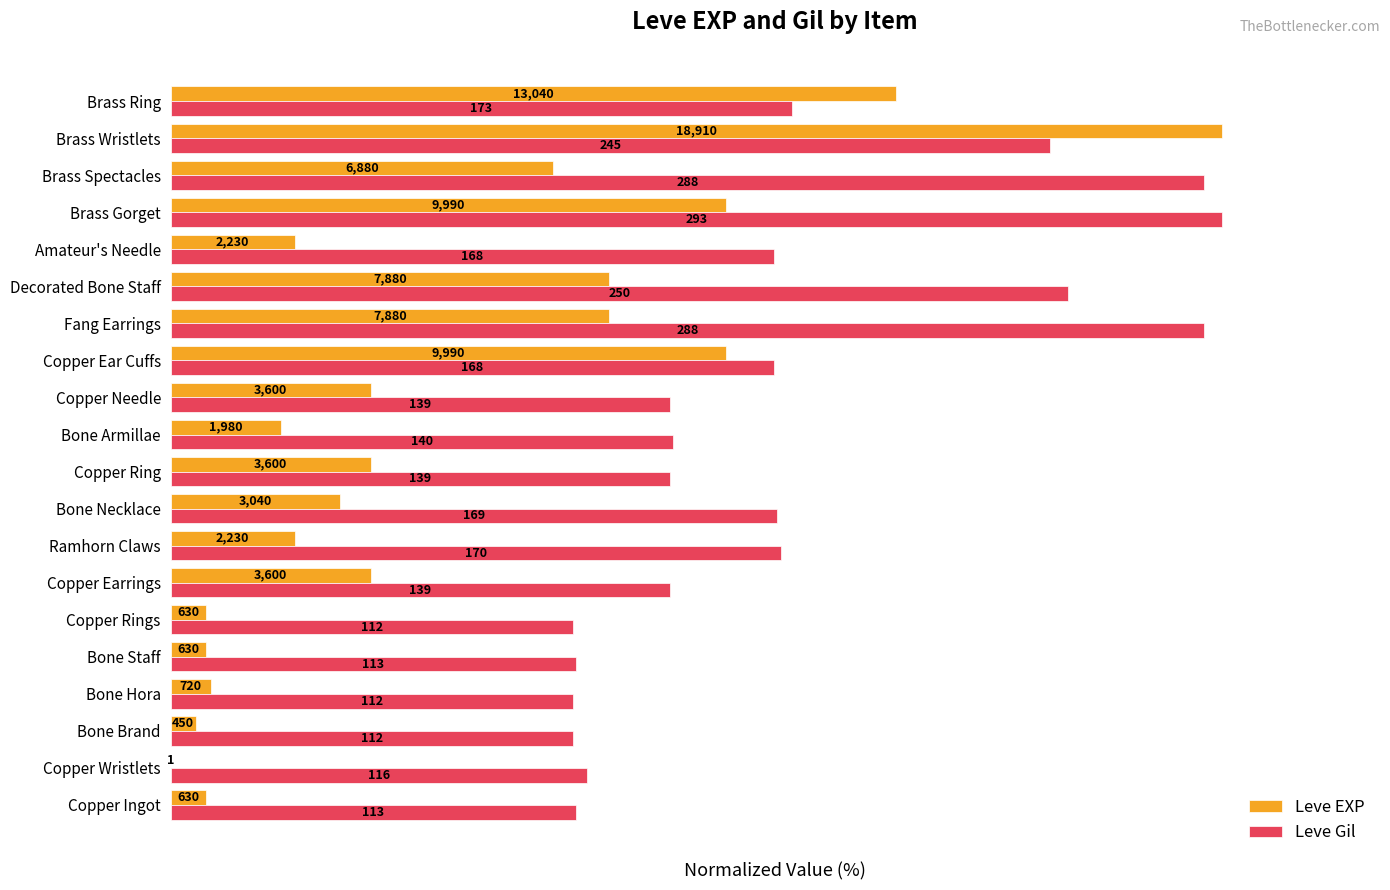

What are all the series names shown in the legend?

Leve EXP, Leve Gil